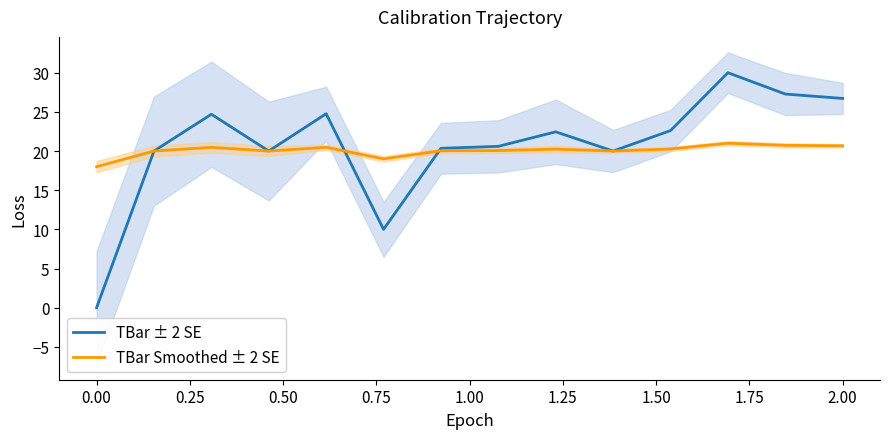

Is it true that TBar Smoothed ± 2 SE equals 34.7 at 2.00?

False